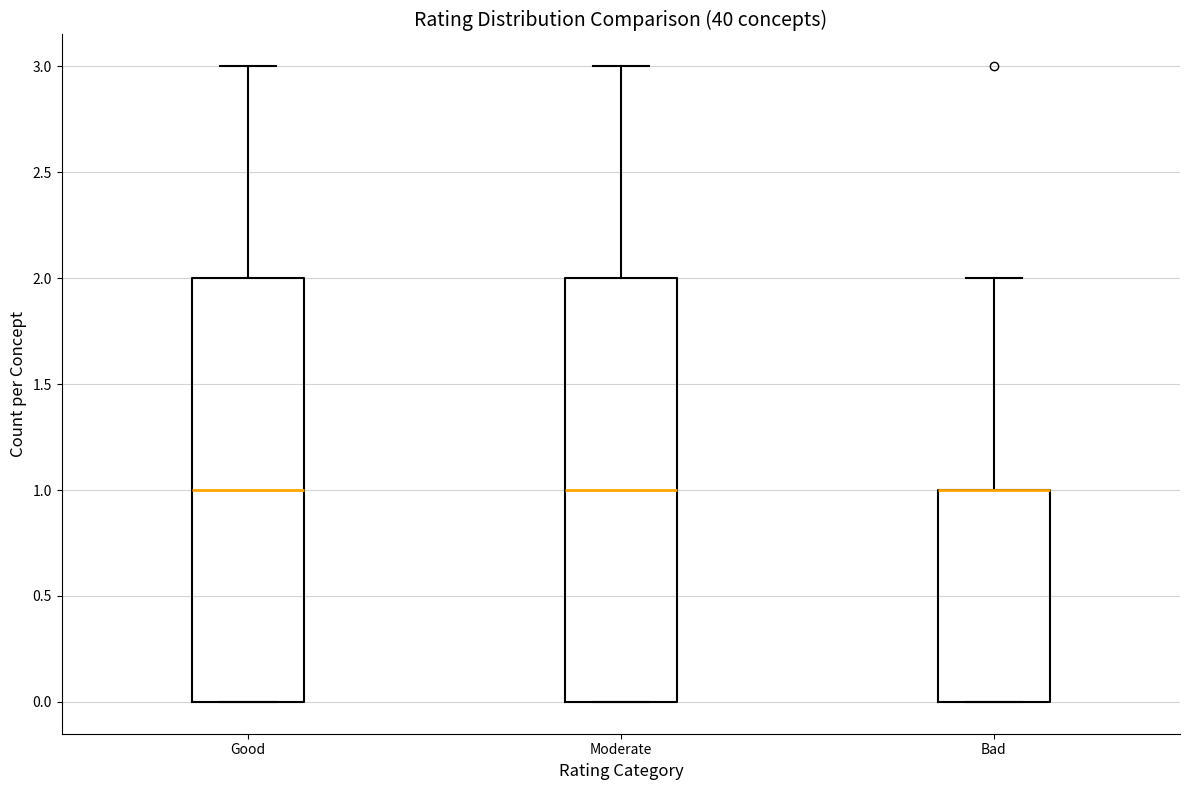

Reading left to right, read every box against the y-axis: the position of its median line, the range the box covers, and the ends of its whiskers. The values are not printed on the chart, so give them approximately, as read against the axis.

Good: median 1, box 0 to 2, whiskers 0 to 3
Moderate: median 1, box 0 to 2, whiskers 0 to 3
Bad: median 1 (drawn on the box's upper edge), box 0 to 1, whiskers 0 to 2